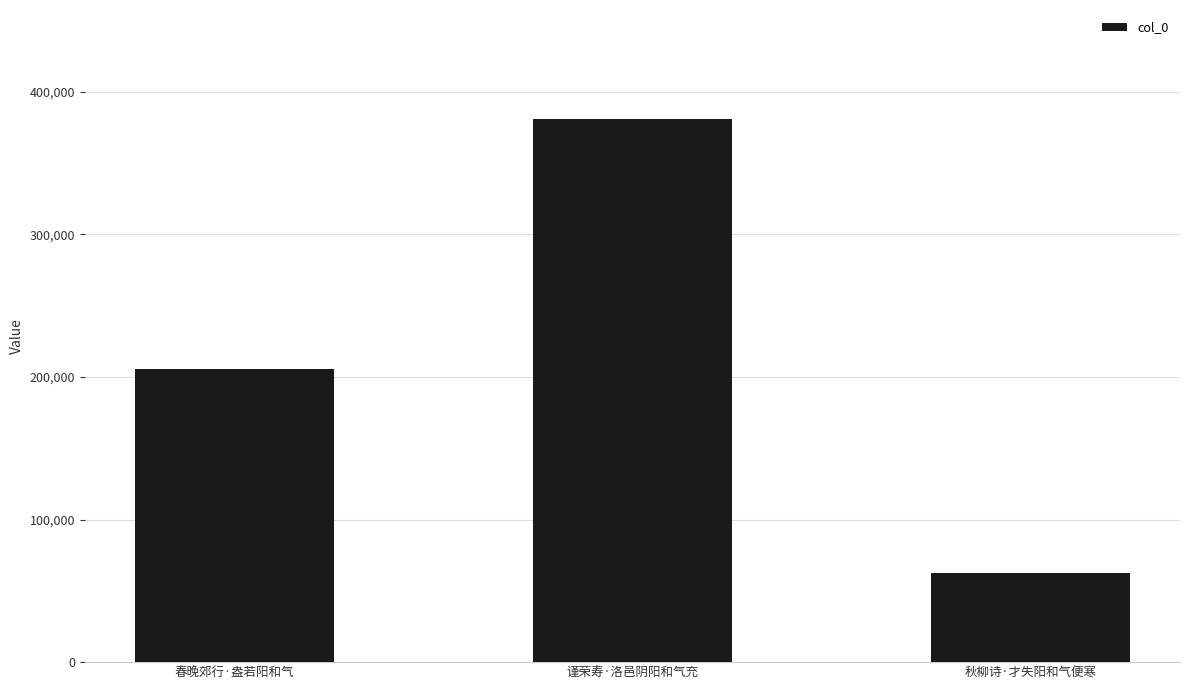

The value at 春晚郊行·盎若阳和气 is 72995. True or false?

False